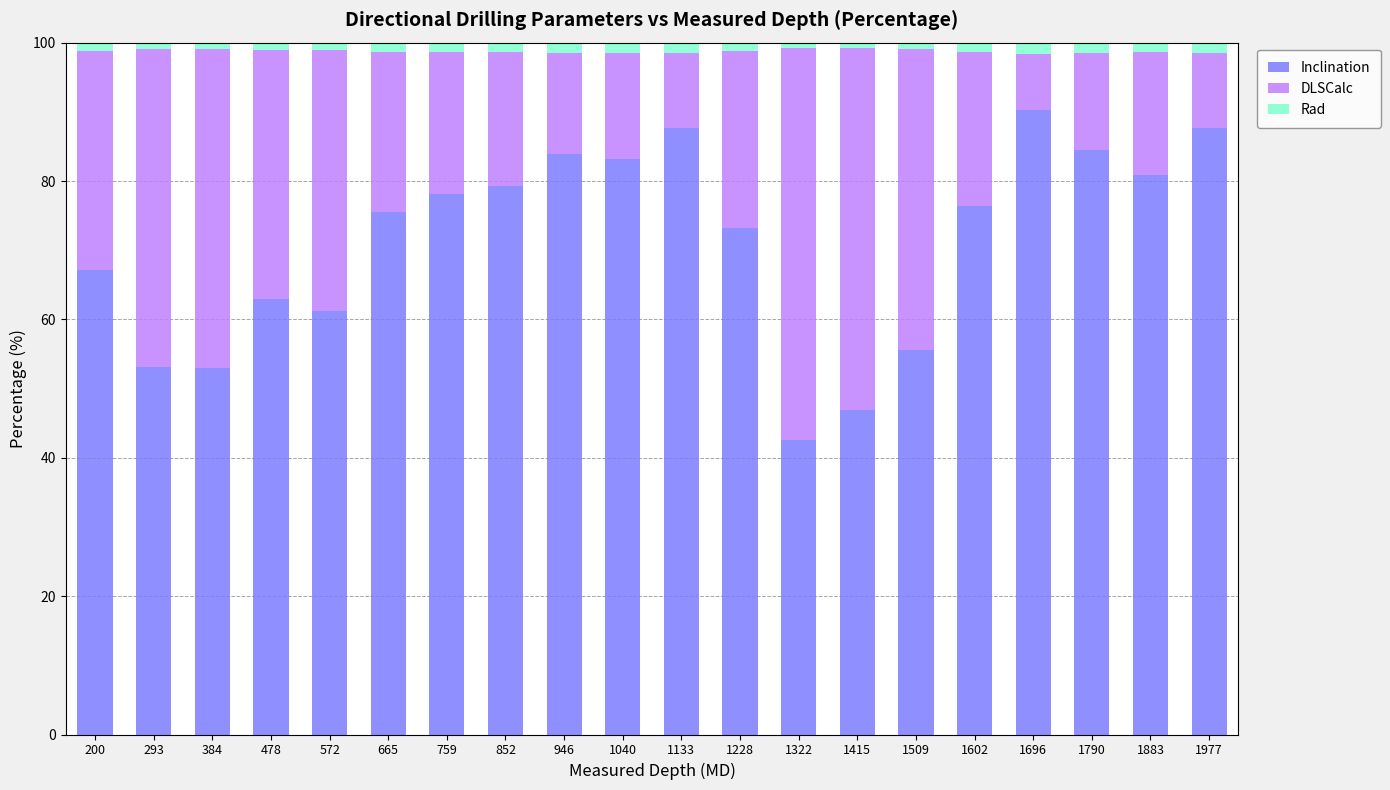

The Inclination series shows 115.8 at 1040. True or false?

False